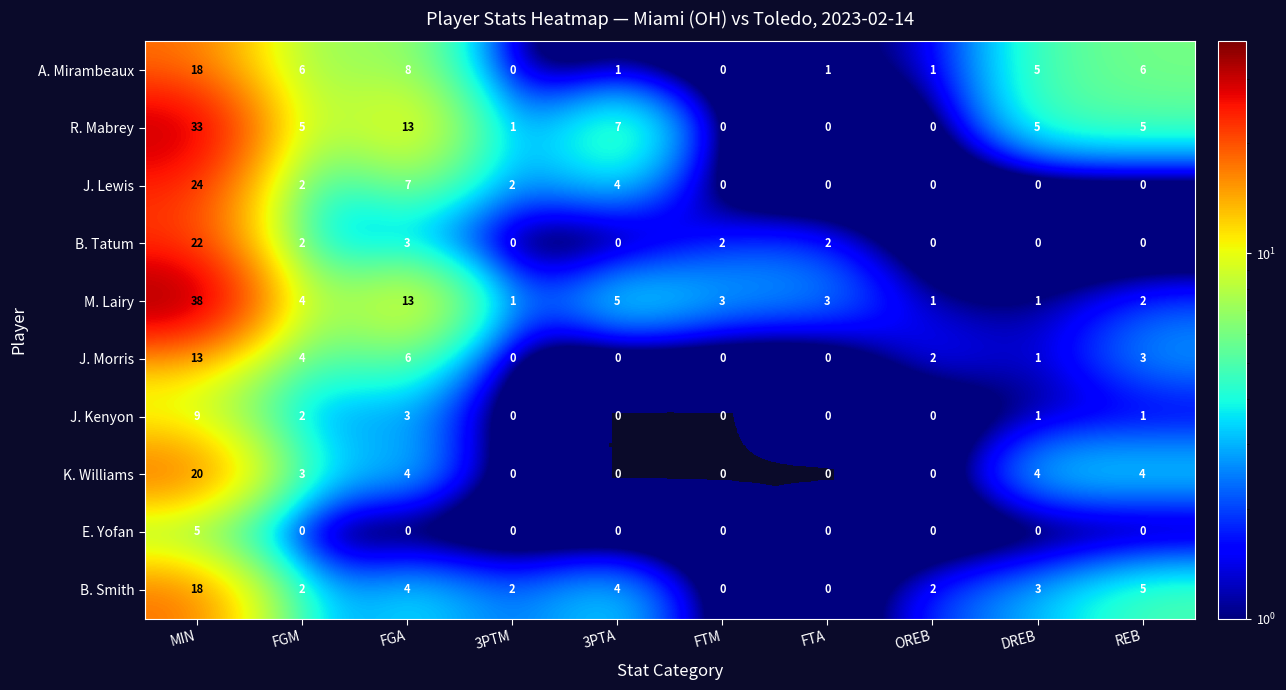

The value of A. Mirambeaux at REB is 6. True or false?

True